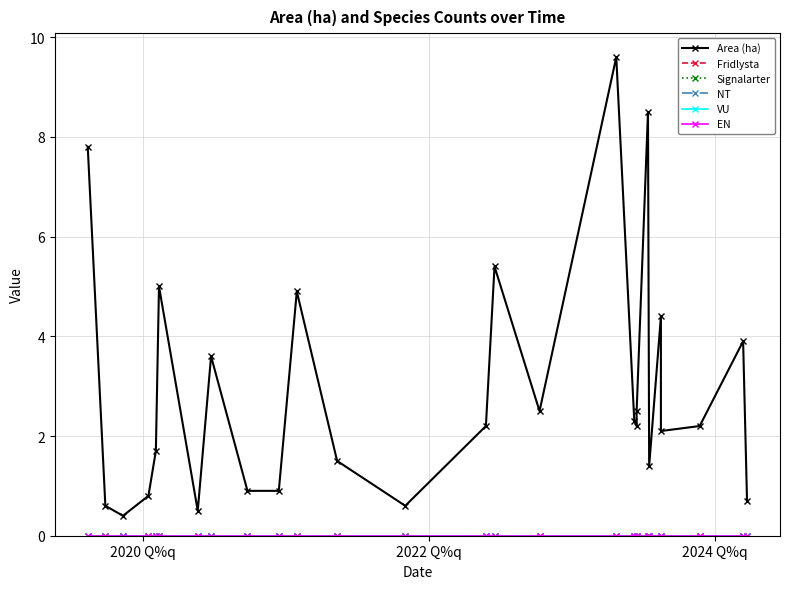

Does the chart have visible grid lines?

Yes